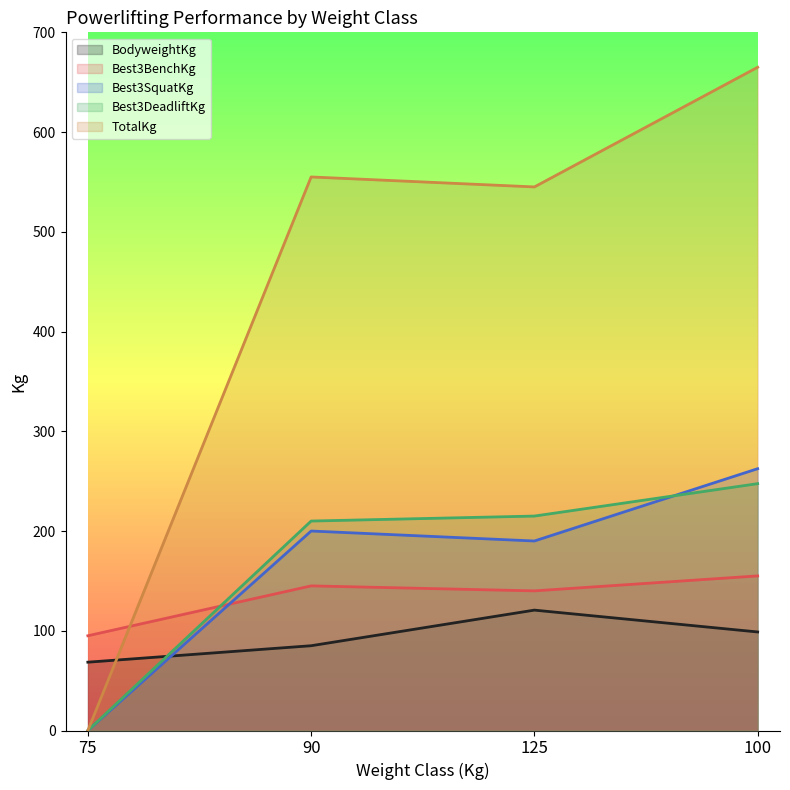

Which series has the largest range (max minus min)?

TotalKg